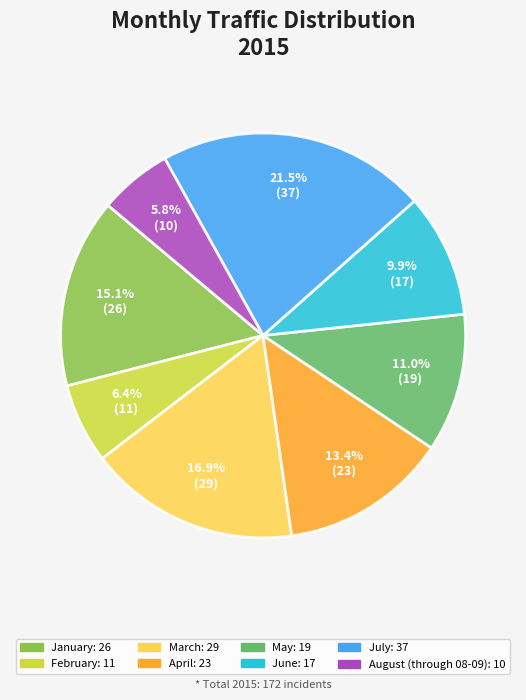

To the nearest percent, what percentage of the pie is August (through 08-09)?

6%